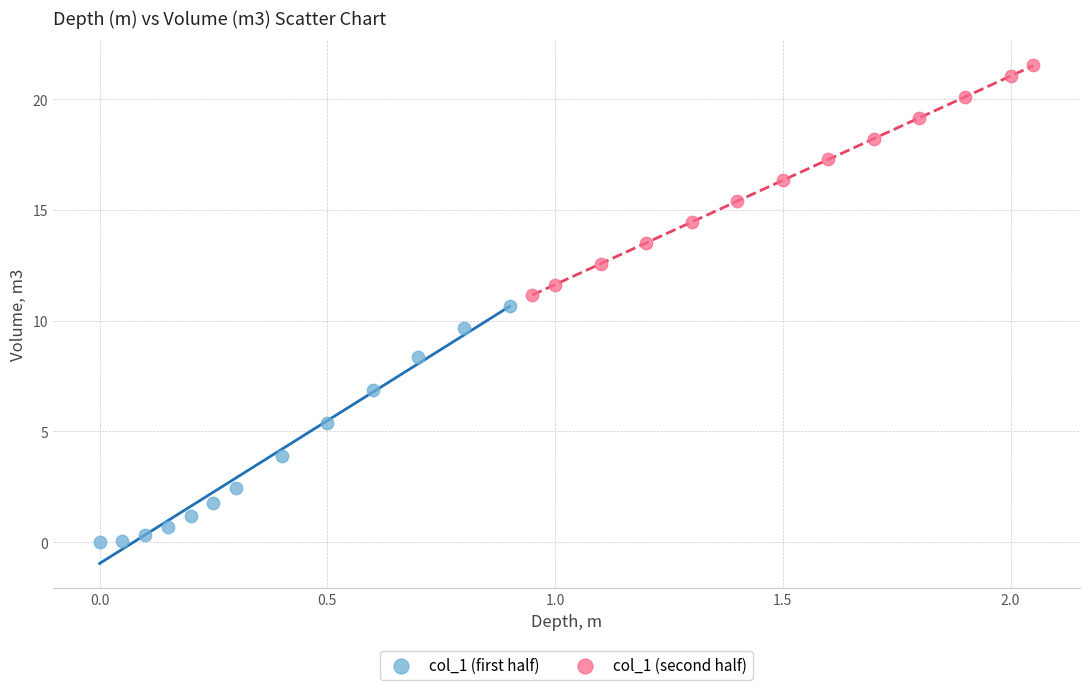

Which series reaches the maximum Y coordinate?

col_1 (second half)